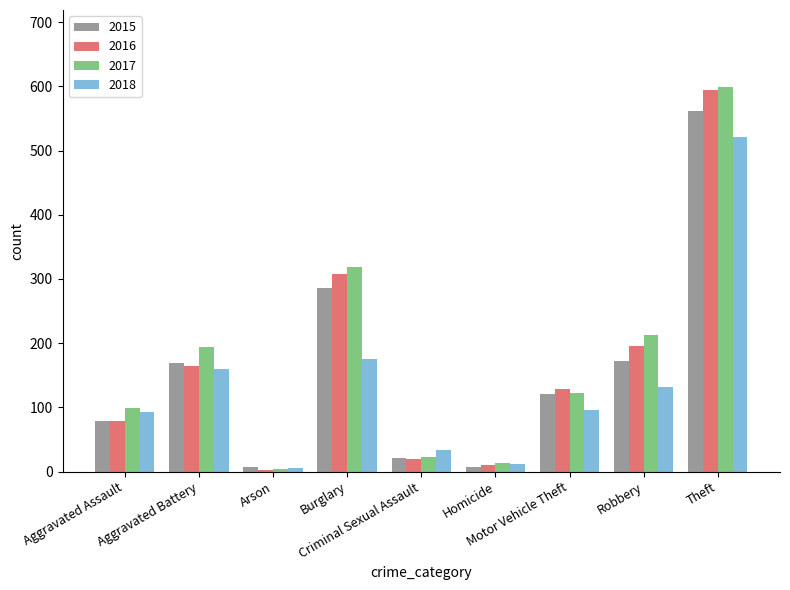

The 2018 series shows 853 at Theft. True or false?

False